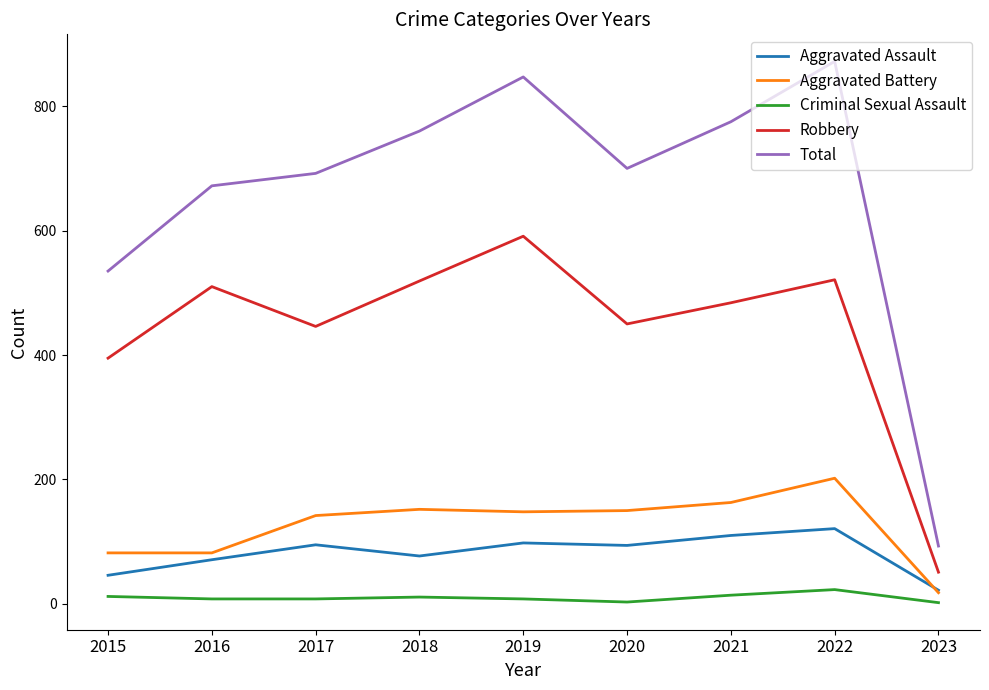

Which series has the largest range (max minus min)?

Total